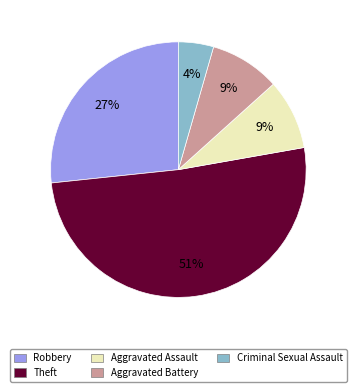

To the nearest percent, what percentage of the pie is Theft?

51%